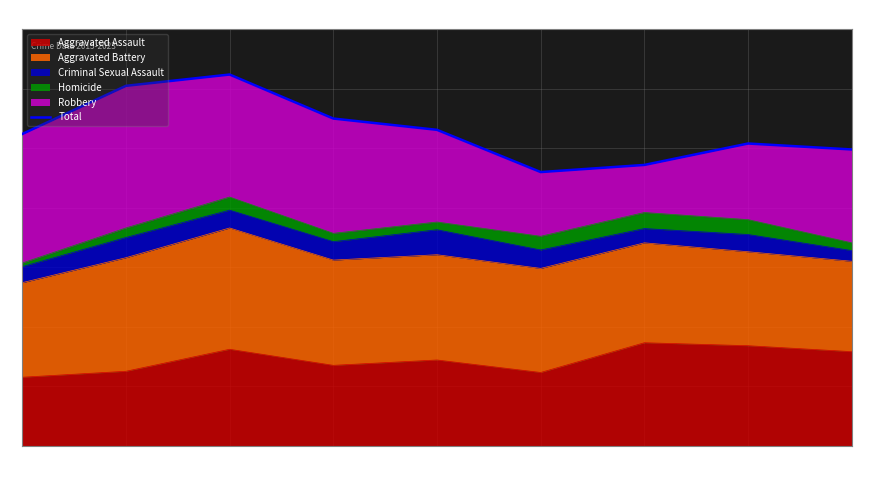

What is the sum of the values at 2023 and 2019?

1029